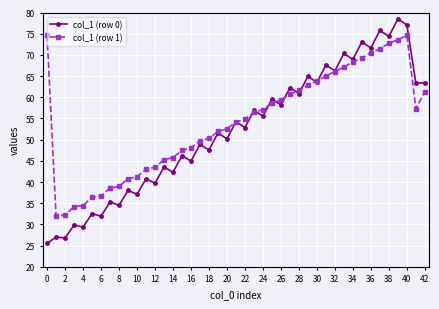

What is the value of the col_1 (row 1) point at the 20th from the left?

51.9